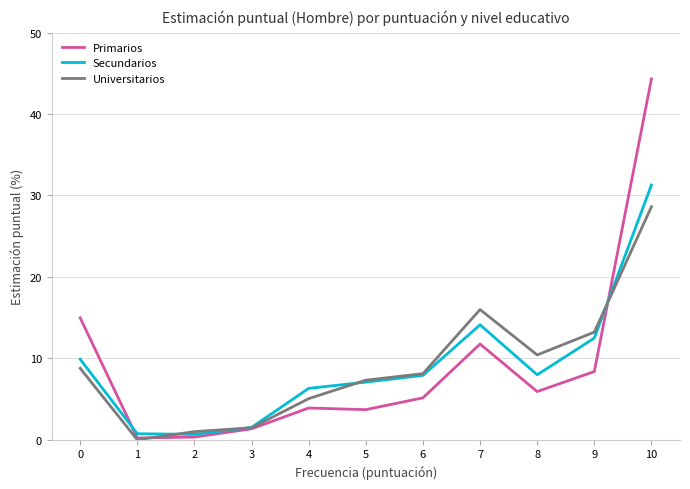

At which category is the sum across all series the highest?

10